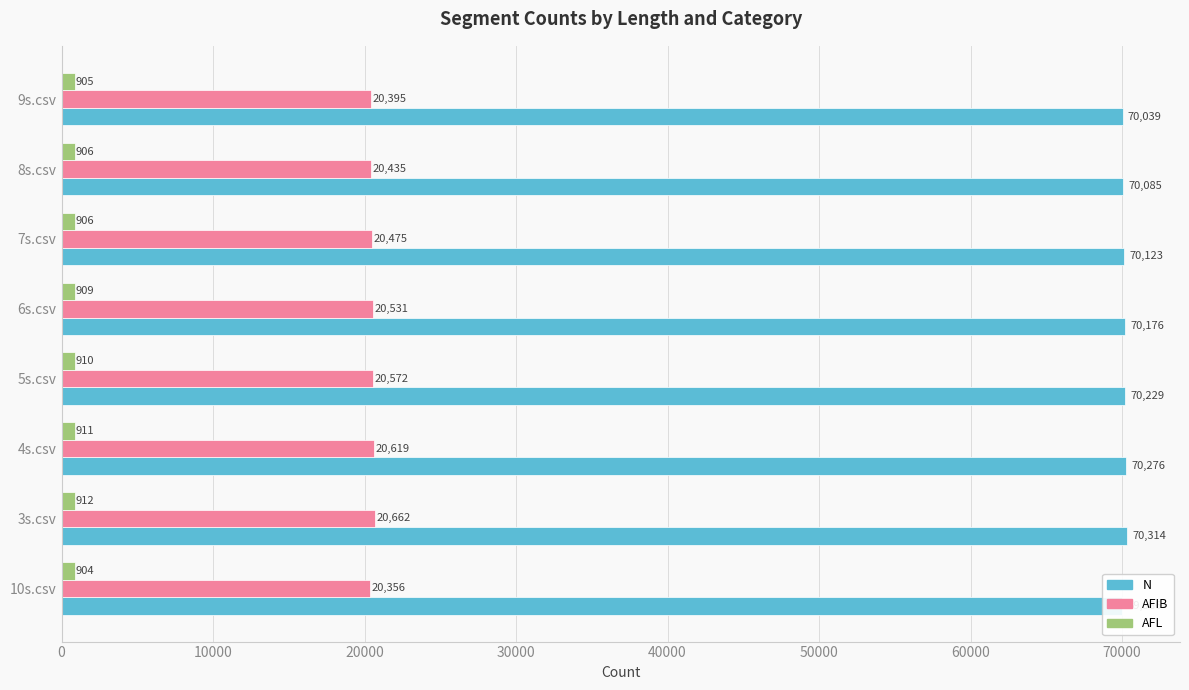

Reading left to right, extract all data points from this chart.

N: 69986	70314	70276	70229	70176	70123	70085	70039
AFIB: 20356	20662	20619	20572	20531	20475	20435	20395
AFL: 904	912	911	910	909	906	906	905